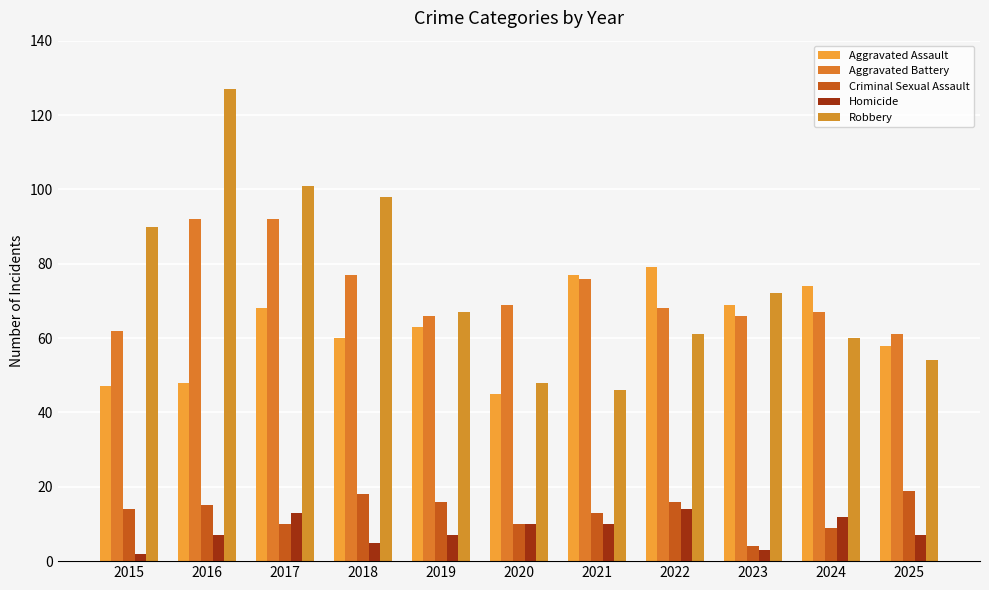

What are all the series names shown in the legend?

Aggravated Assault, Aggravated Battery, Criminal Sexual Assault, Homicide, Robbery